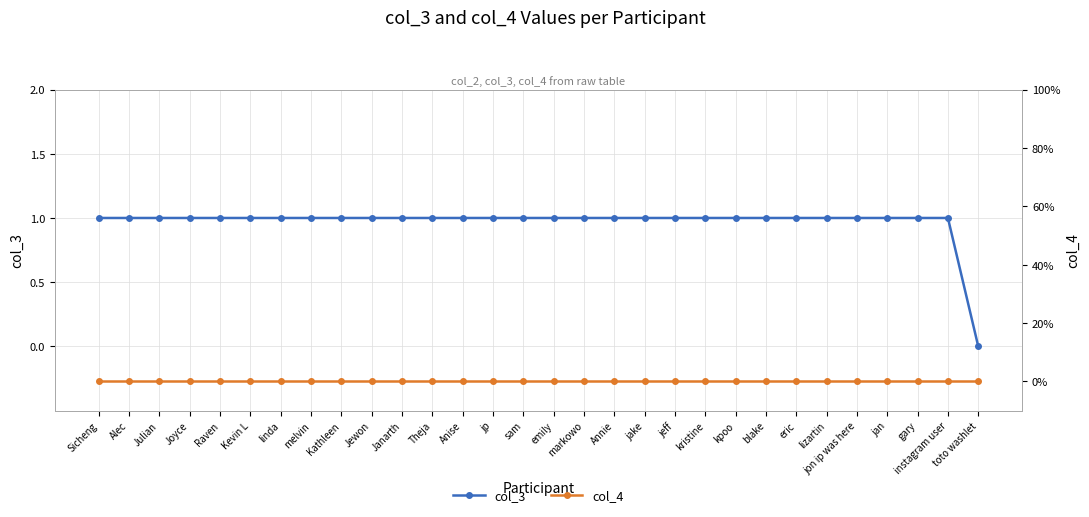

Which category has the highest value in the col_4 series?

Sicheng